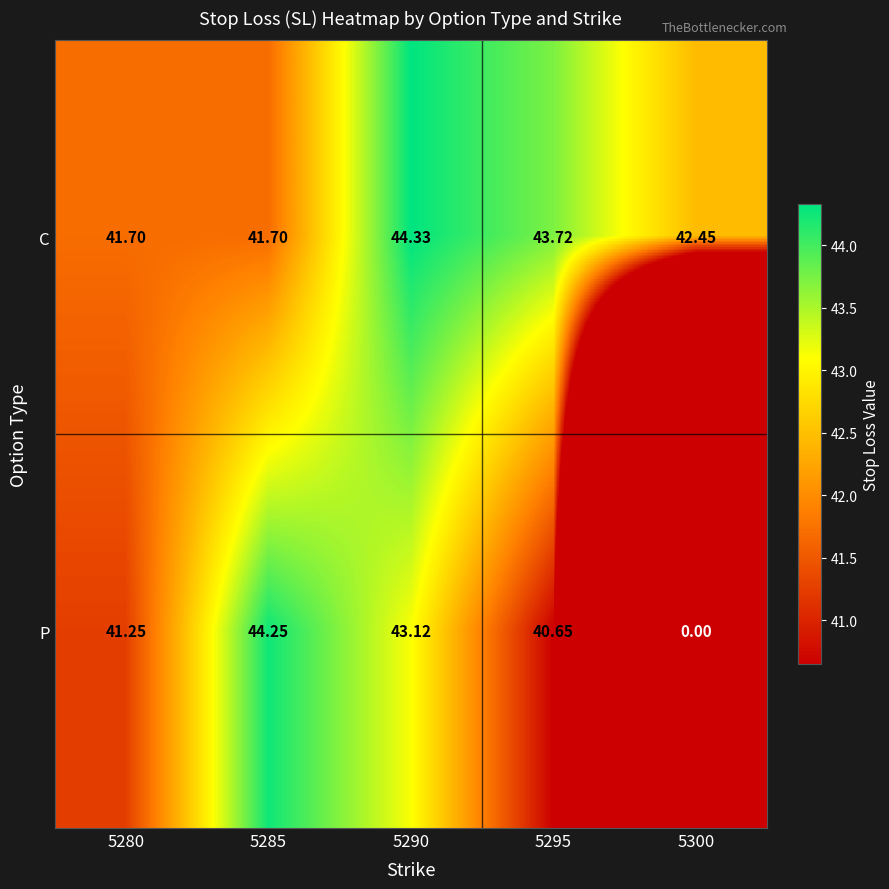

Which series has the largest range (max minus min)?

P